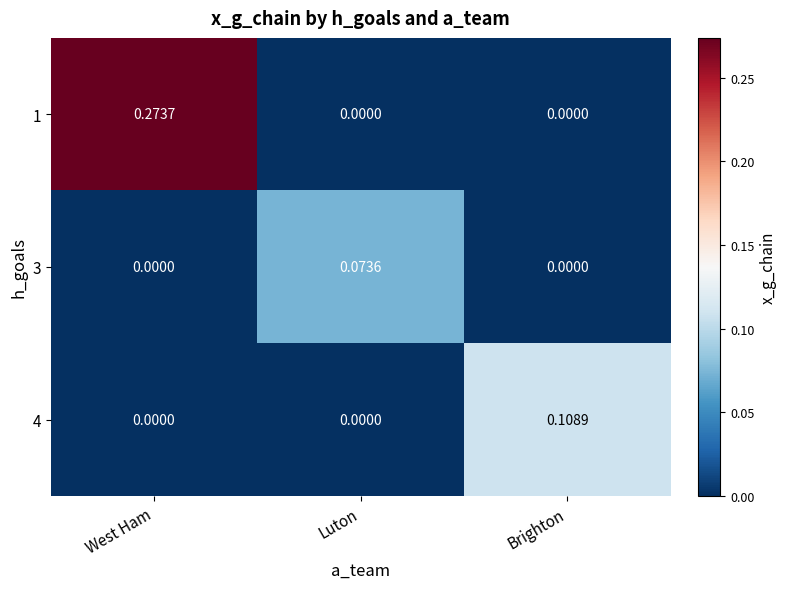

At which category is the sum across all series the highest?

West Ham